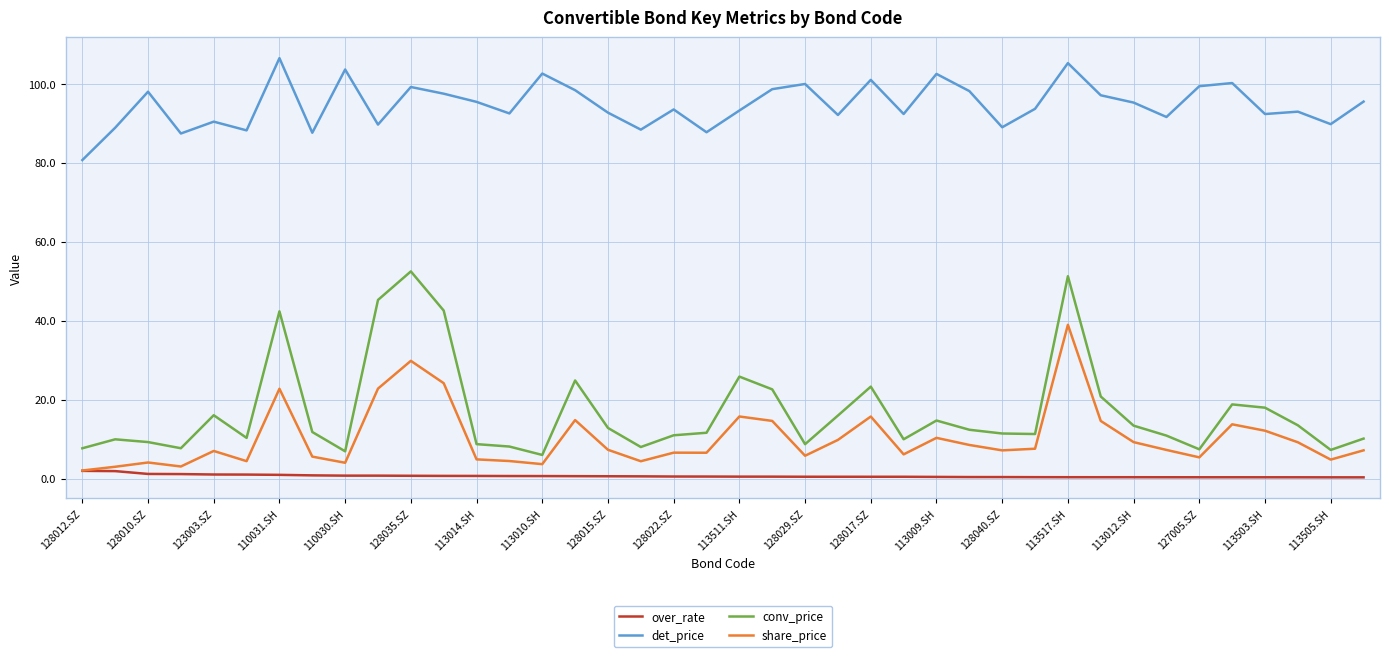

In share_price, how many points are higher than both neighbors (excluding endpoints)?

11